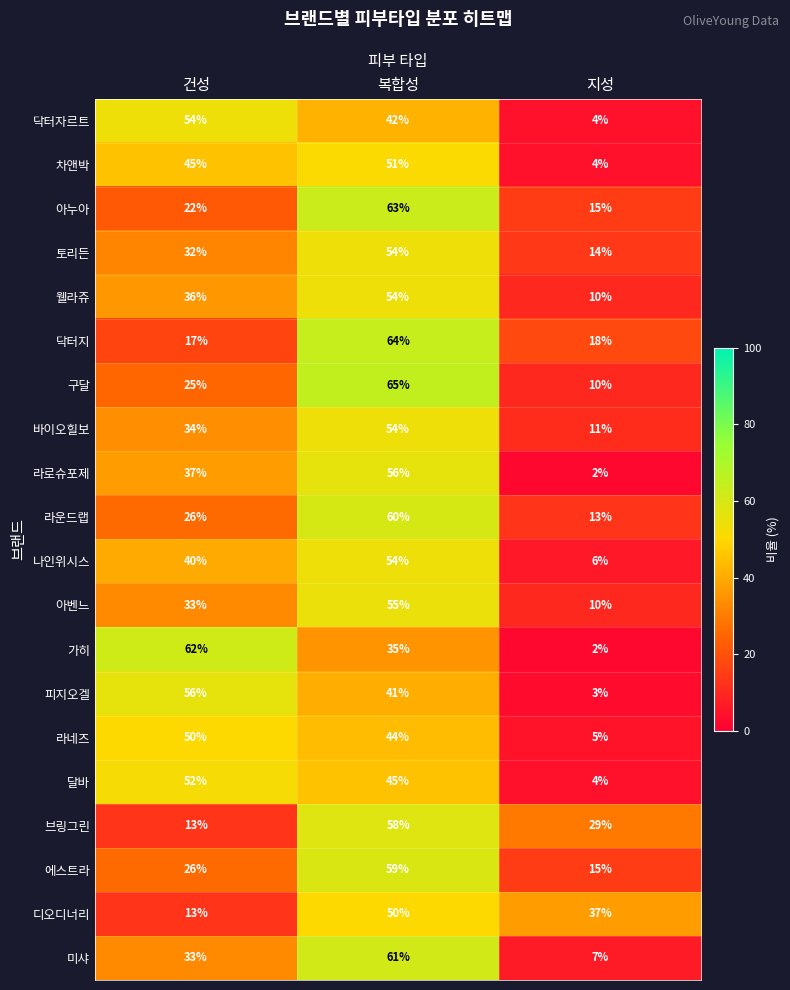

What is the difference between the maximum and minimum values in the 웰라쥬 series?

44